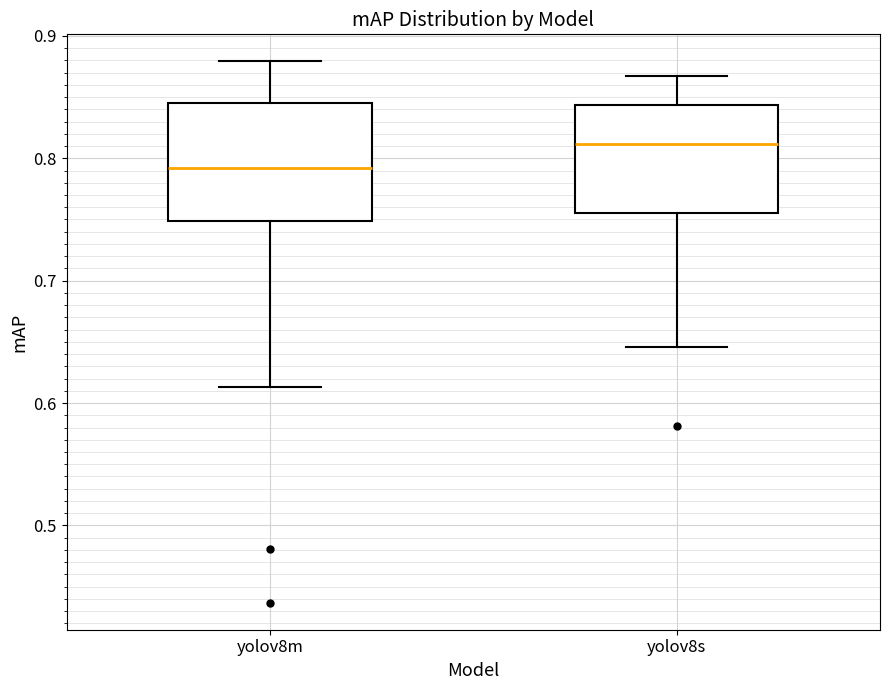

Reading left to right, transcribe this box plot: for each box, give where its median line is, the range the box spans, and where its two whiskers end, as read against the y-axis. The values are not printed on the chart, so give them approximately, as read against the axis.

yolov8m: median 0.79, box 0.75 to 0.84, whiskers 0.61 to 0.88
yolov8s: median 0.81, box 0.76 to 0.84, whiskers 0.65 to 0.87